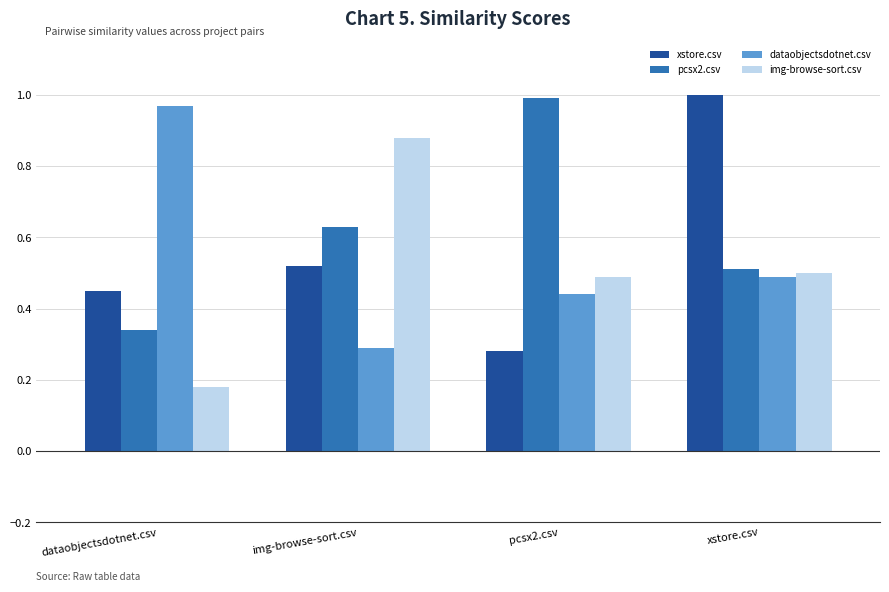

Which series has the largest total across all categories?

pcsx2.csv